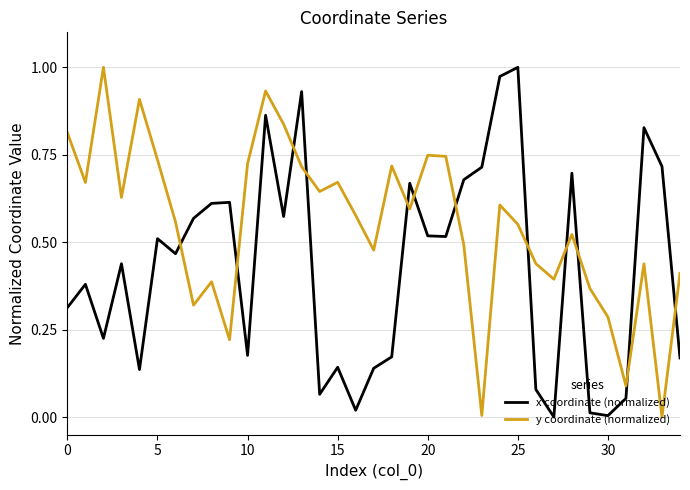

True or false: y coordinate (normalized) has more than 0 interior local peaks.

True